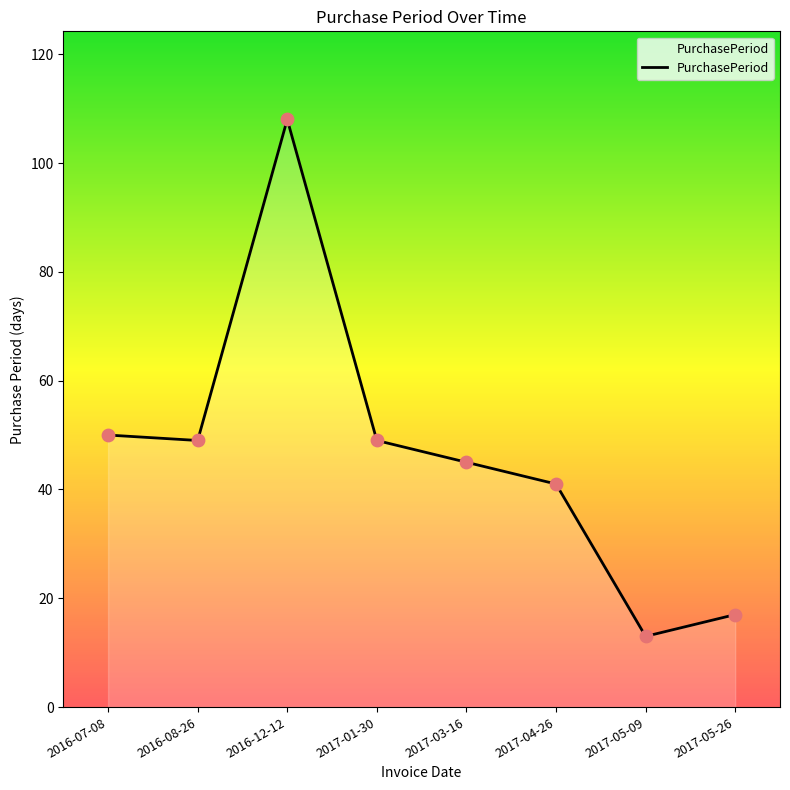

What is the ratio of the value at 2017-03-16 to the value at 2017-05-09?

3.5